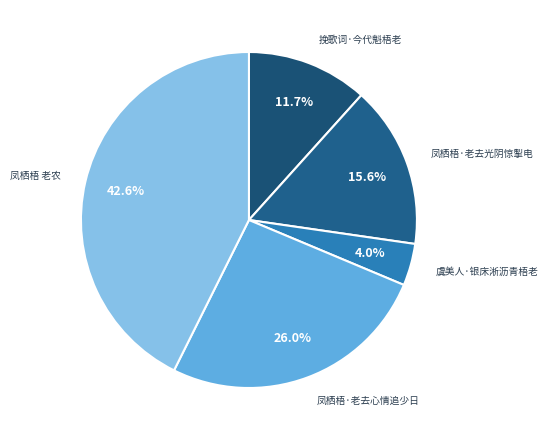

Which has a higher value, 凤栖梧·老去光阴惊掣电 or 虞美人·银床淅沥青梧老?

凤栖梧·老去光阴惊掣电